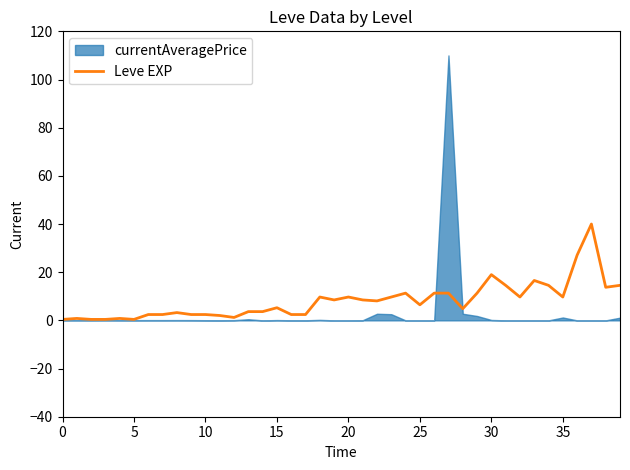

Reading left to right, what are all the values shown in this chart?

0.4	0.8	0.4	0.4	0.8	0.4	2.4	2.4	3.2	2.4	2.4	2.0	1.2	3.6	3.6	5.3	2.4	2.4	9.7	8.5	9.7	8.5	8.1	9.7	11.3	6.5	11.3	11.3	4.8	11.3	19.0	14.5	9.7	16.6	14.5	9.7	27.1	40.0	13.7	14.5